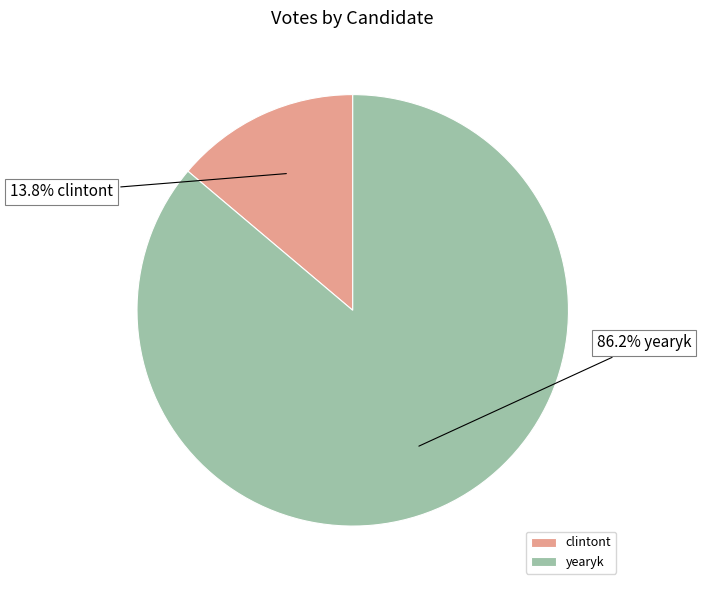

What percentage is the yearyk slice, to the nearest percent?

86%